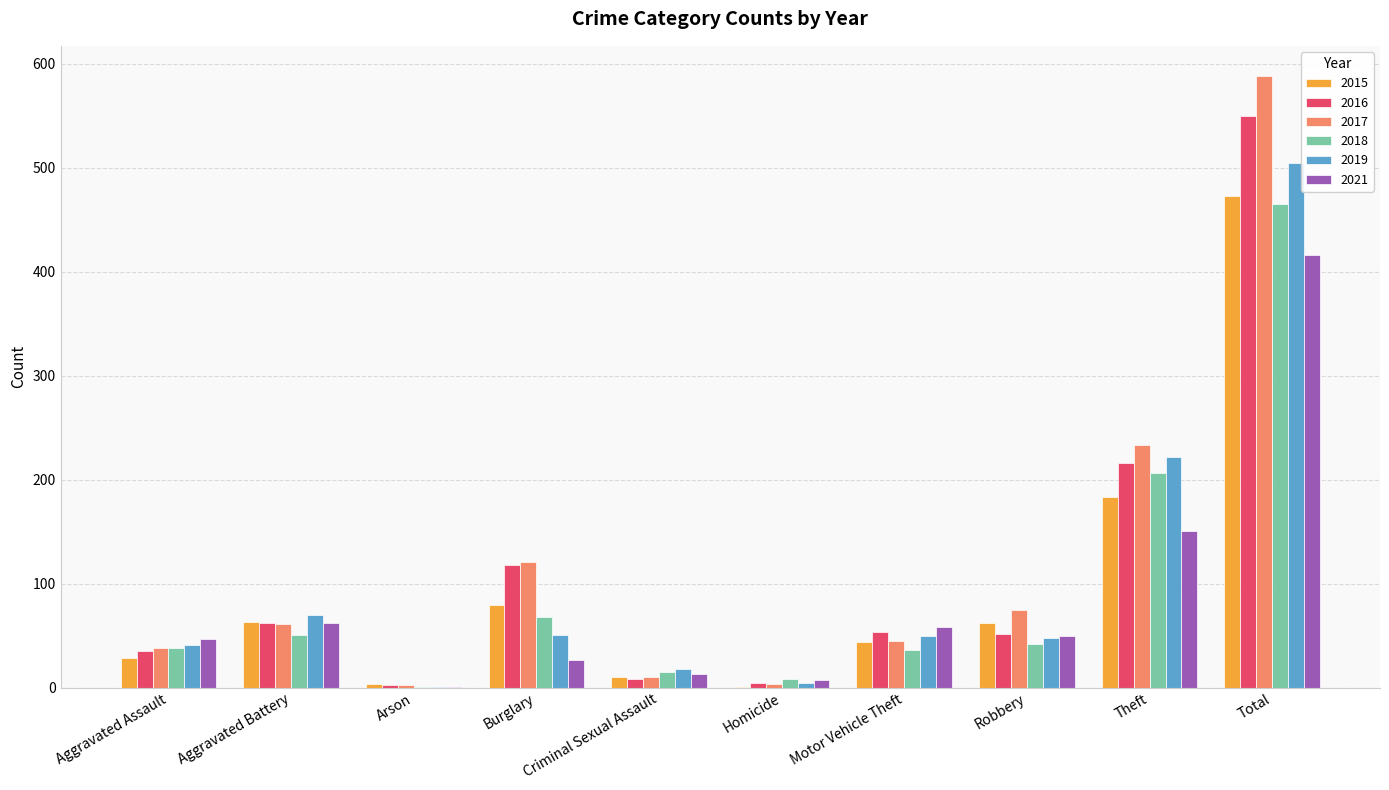

How many groups of bars are there?

10